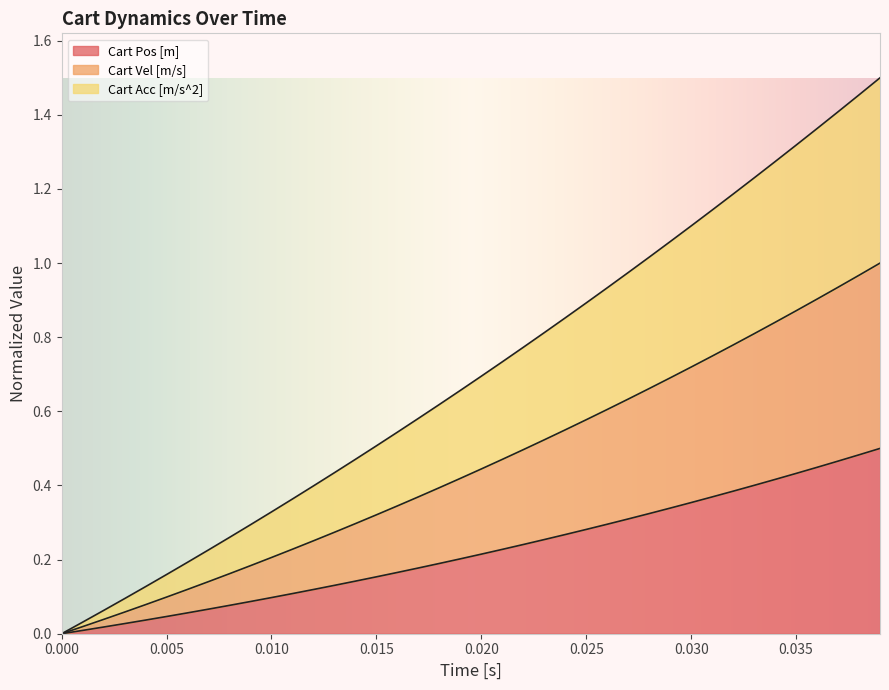

Which has a higher value, 38 or 14?

38